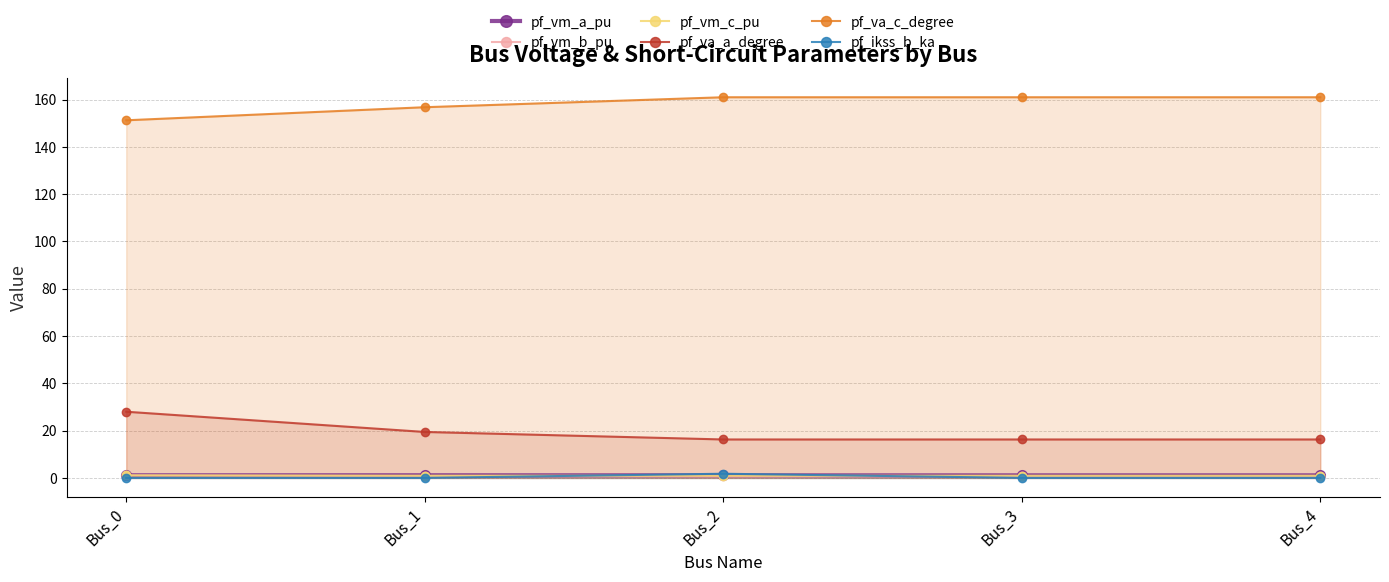

What is the greatest value displayed?

161.0